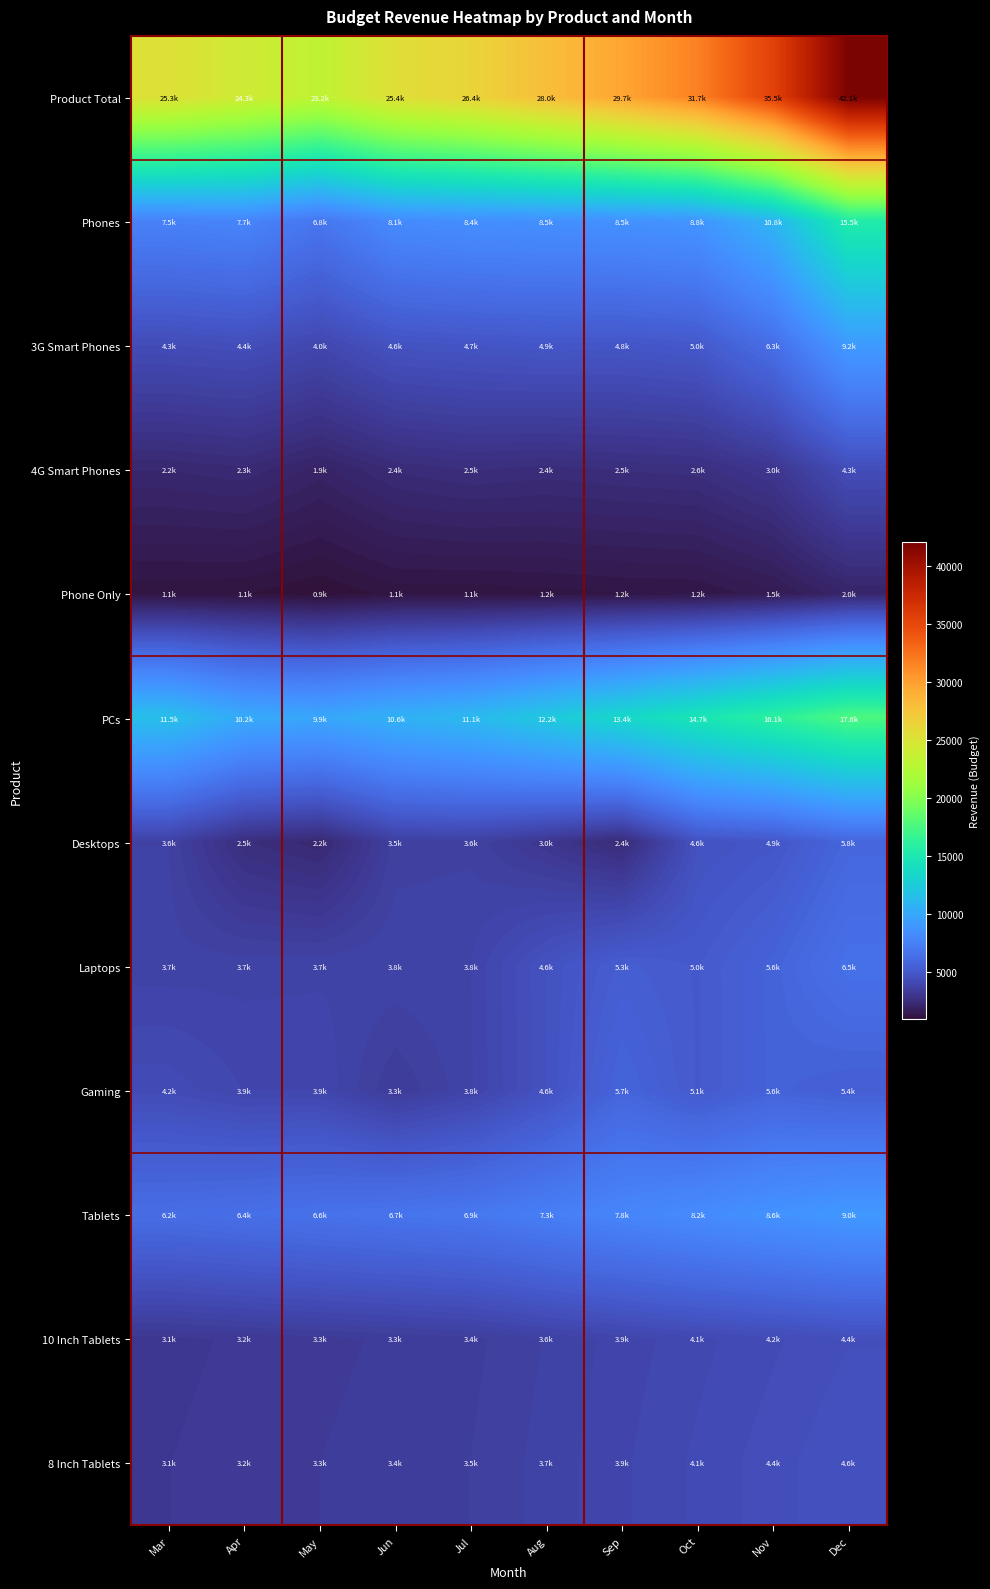

At Oct, list the series in order from smallest to largest.

Phone Only, 4G Smart Phones, 10 Inch Tablets, 8 Inch Tablets, Desktops, 3G Smart Phones, Laptops, Gaming, Tablets, Phones, PCs, Product Total